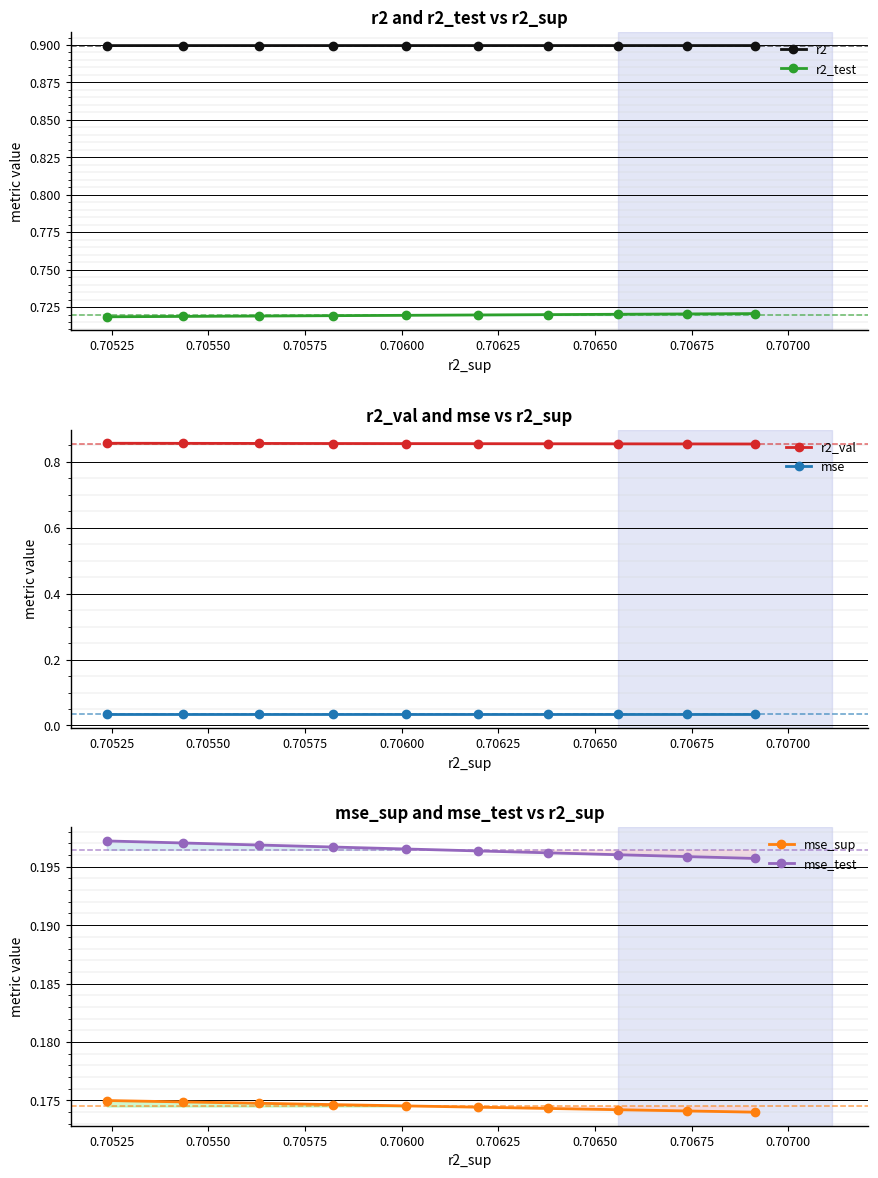

How many mse_sup values are between 0 and 1?

10